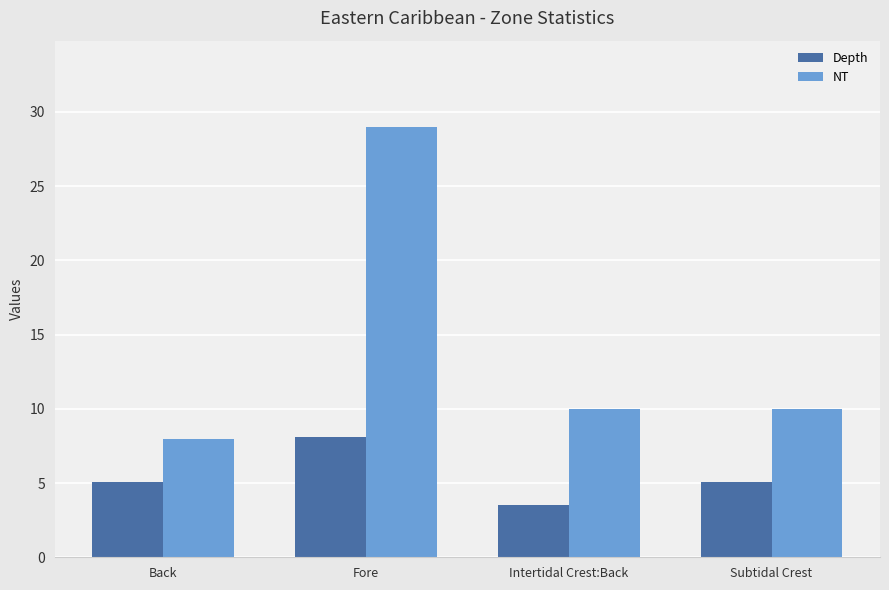

How many bars are there in total?

8